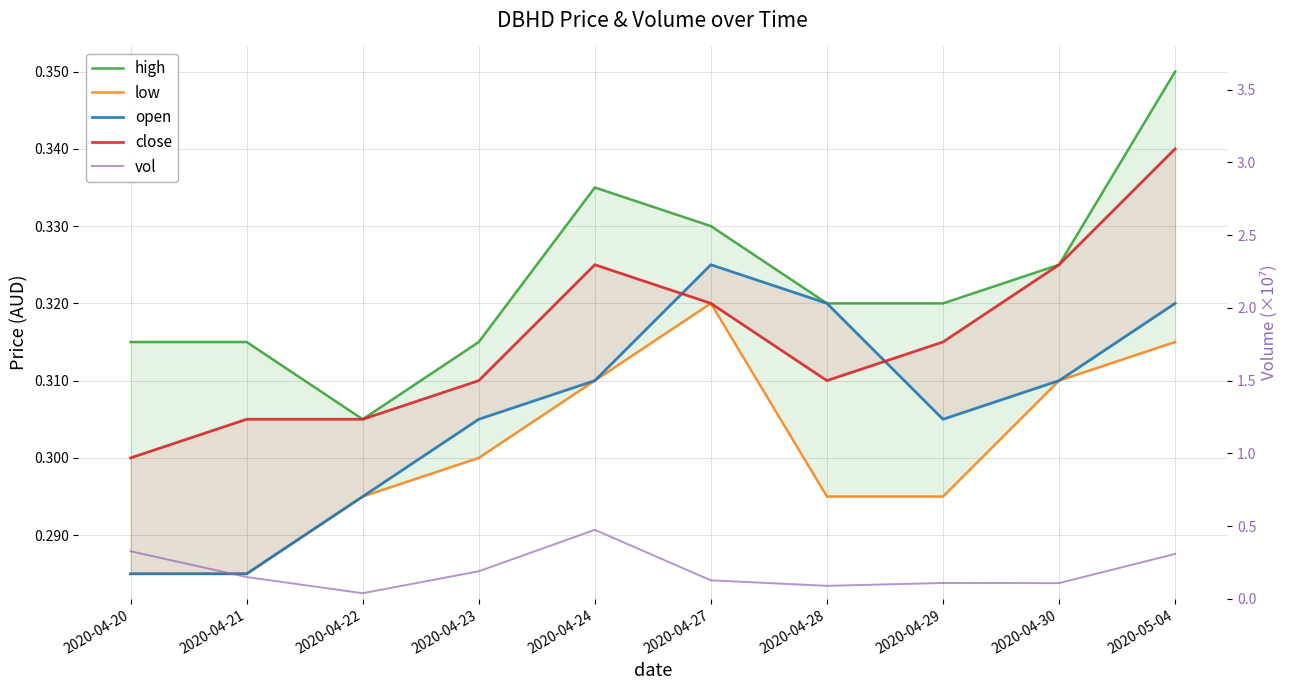

What are all the series names shown in the legend?

high, low, open, close, vol